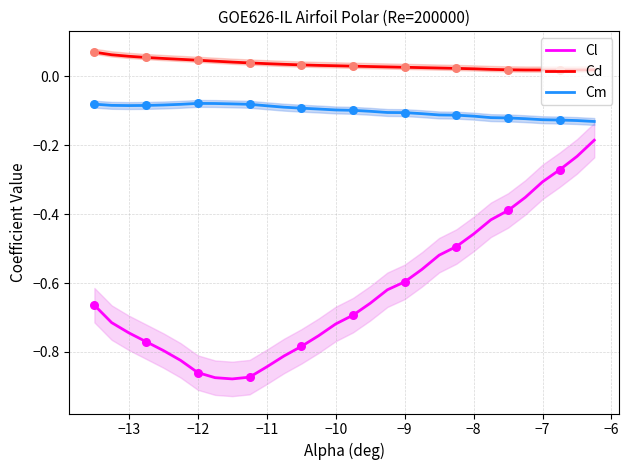

Which series has the largest total across all categories?

Cd